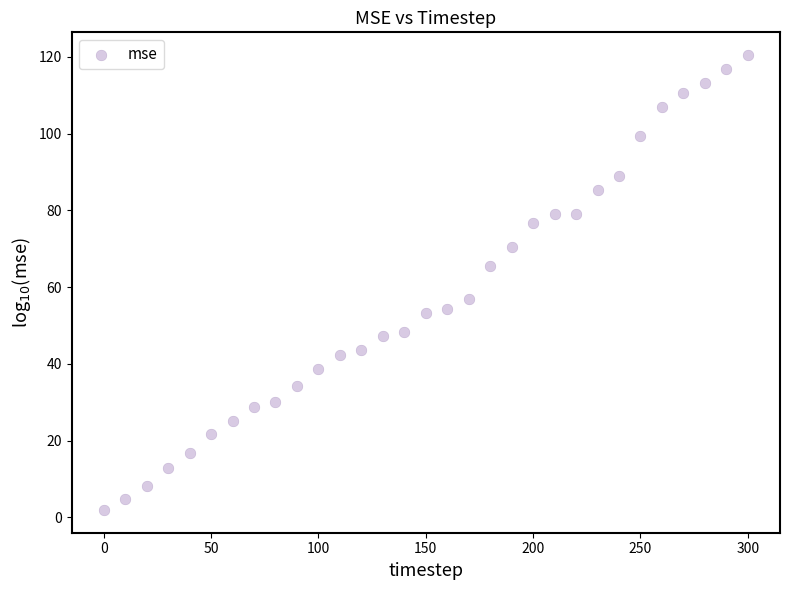

What is the range of X values (max minus min)?

300.0